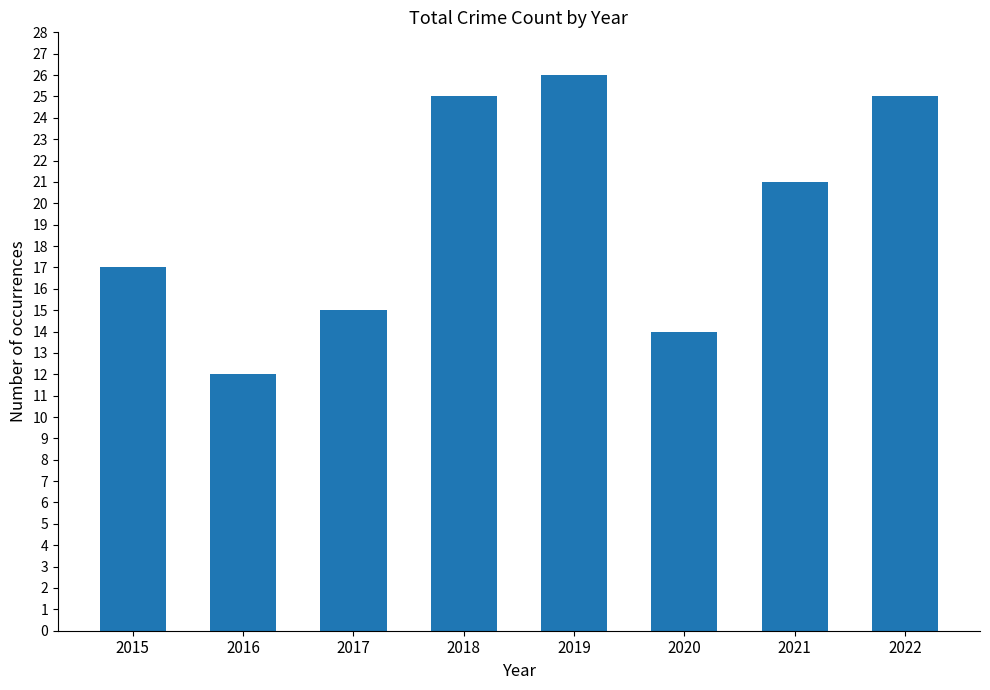

Reading right to left, list all the values displayed in this chart.

2022=25	2021=21	2020=14	2019=26	2018=25	2017=15	2016=12	2015=17